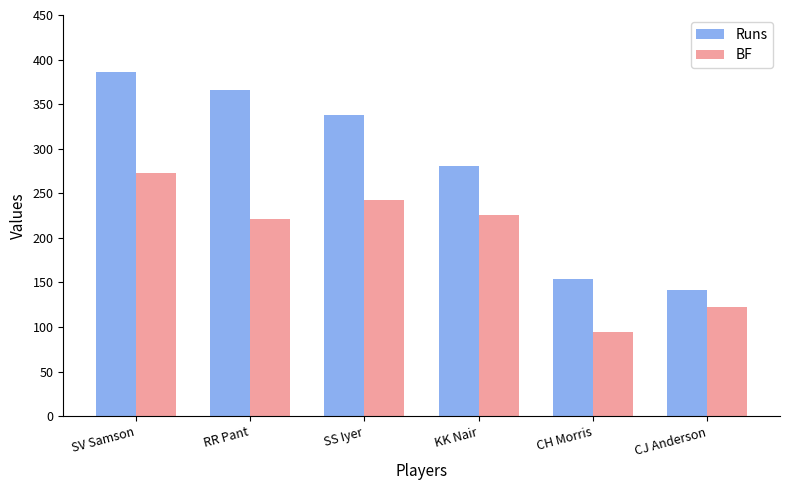

Rank the series at CH Morris from lowest to highest value.

BF, Runs